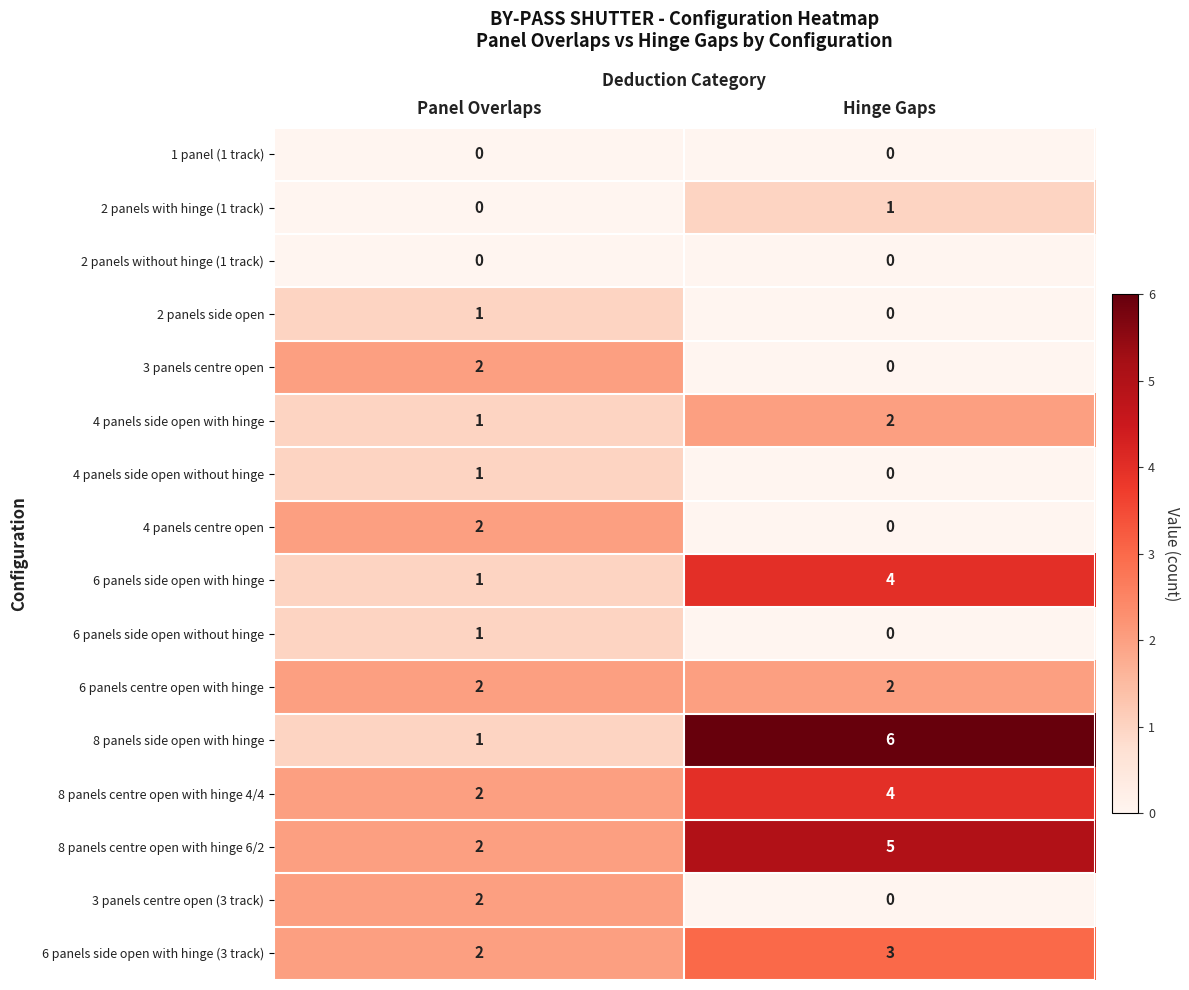

At which label does 2 panels with hinge (1 track) reach its peak?

Hinge Gaps